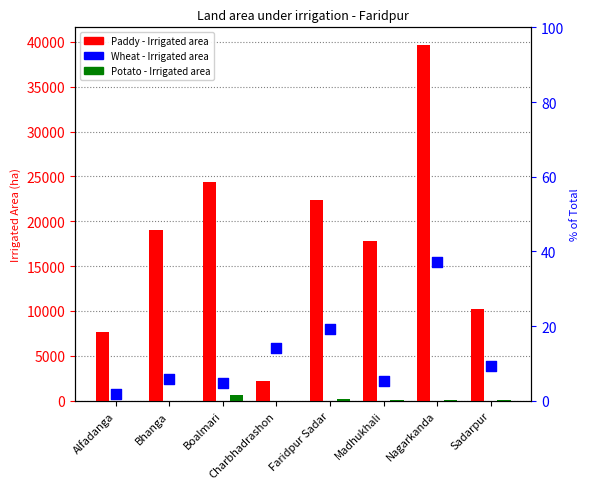

Which series has the largest total across all categories?

Paddy - Irrigated area